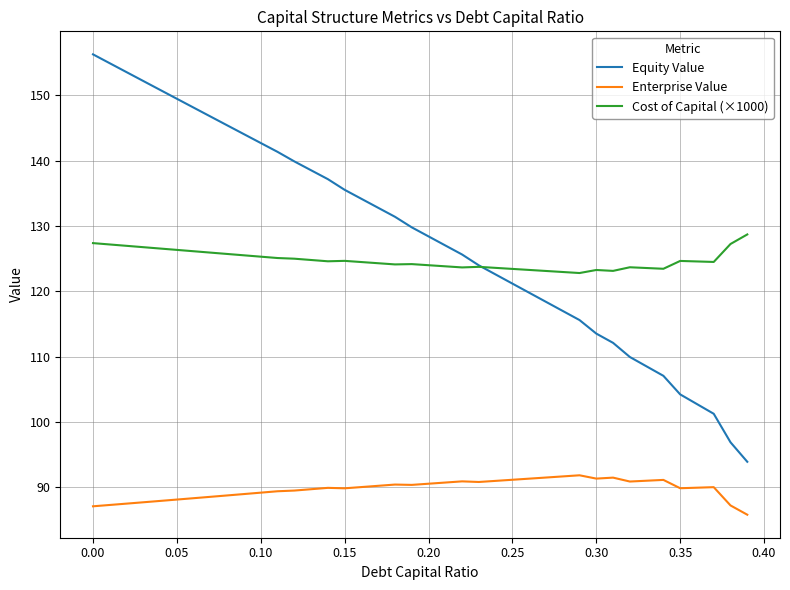

Which series has the largest range (max minus min)?

Equity Value